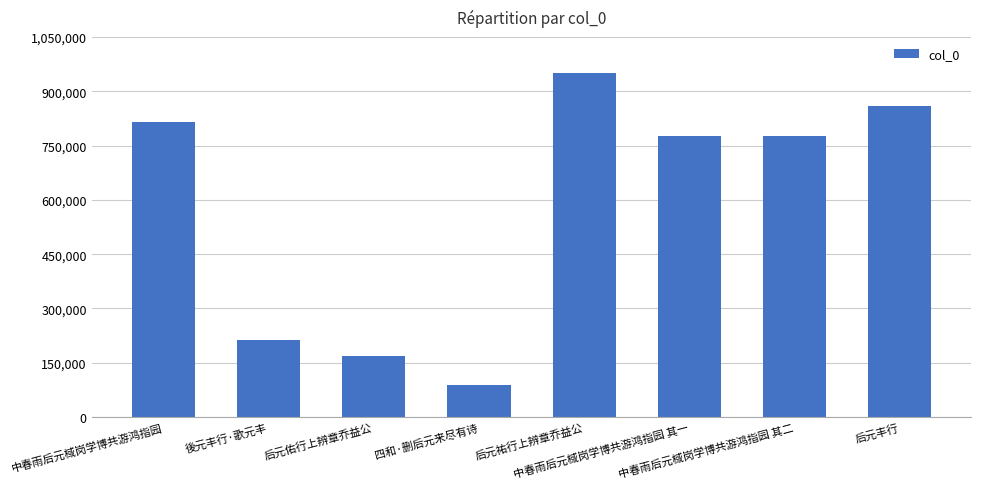

What is the sum of the values at 四和·删后元来尽有诗 and 中春雨后元棫岗学博共游鸿指园 其一?

866209